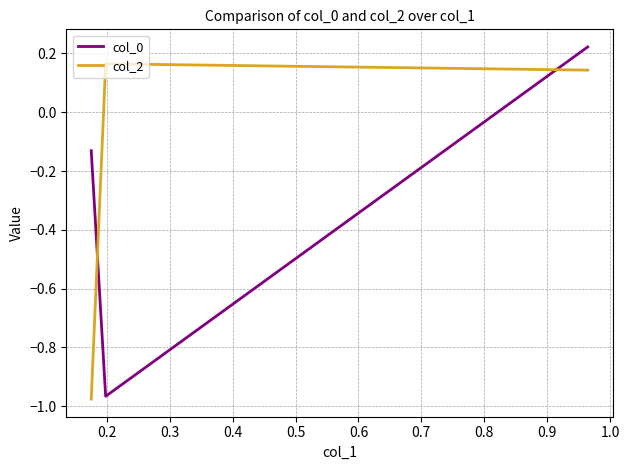

How many lines are shown in the chart?

2